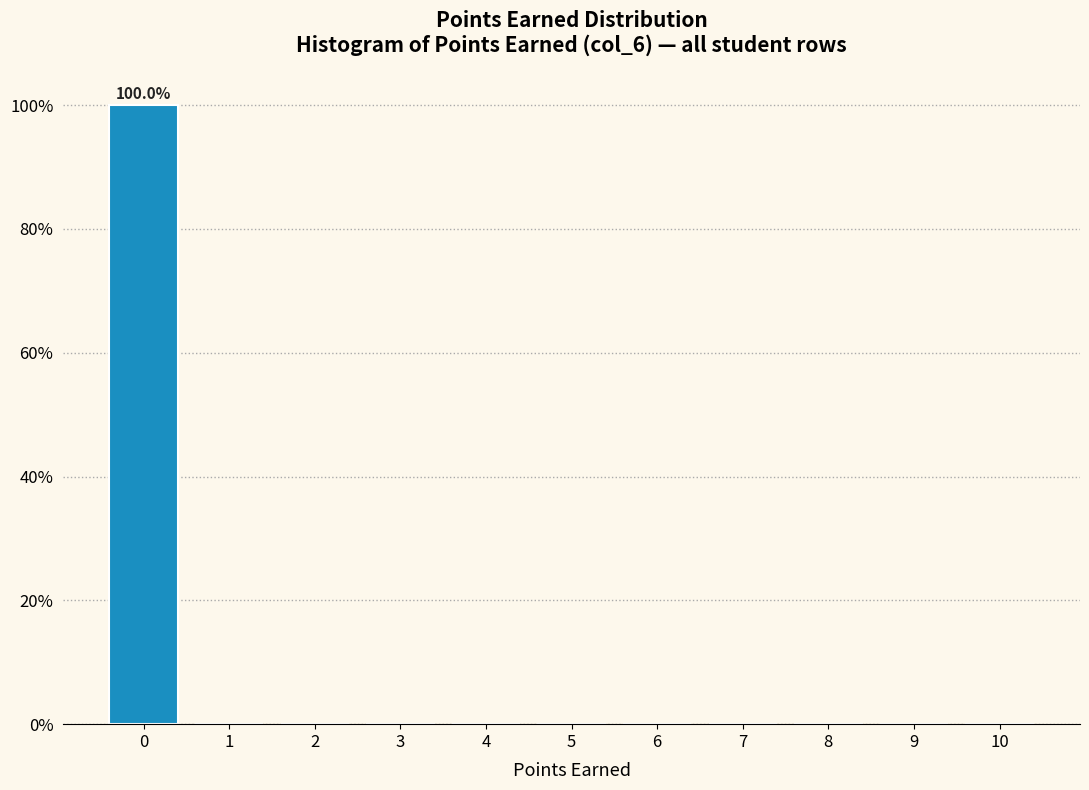

Reading right to left, what are all the values shown in this chart?

10=0	9=0	8=0	7=0	6=0	5=0	4=0	3=0	2=0	1=0	0=100